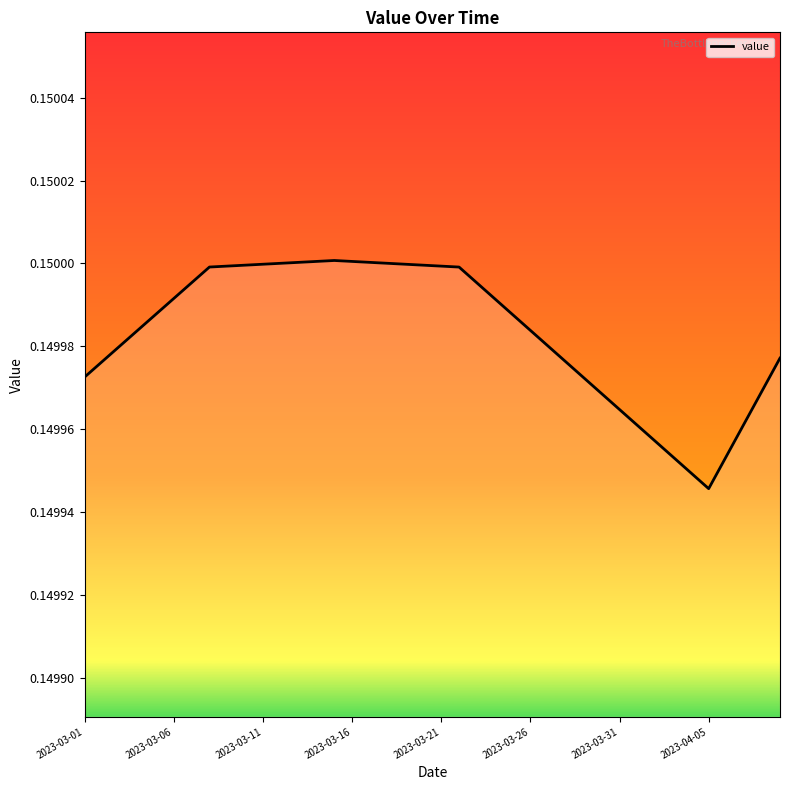

At which category does the chart reach its minimum across all series?

2023-04-05